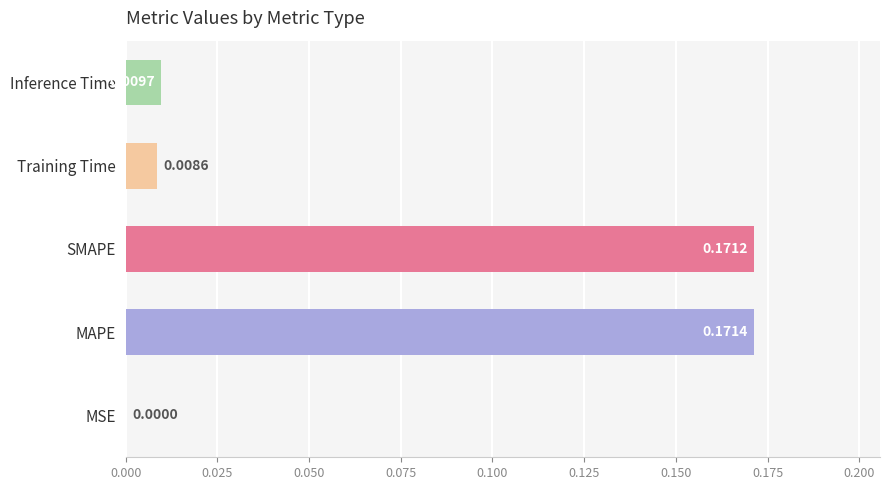

Which label corresponds to the largest value in the chart?

MAPE